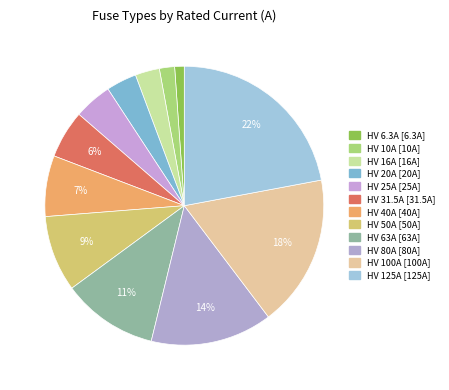

What percentage is the HV 125A slice, to the nearest percent?

22%